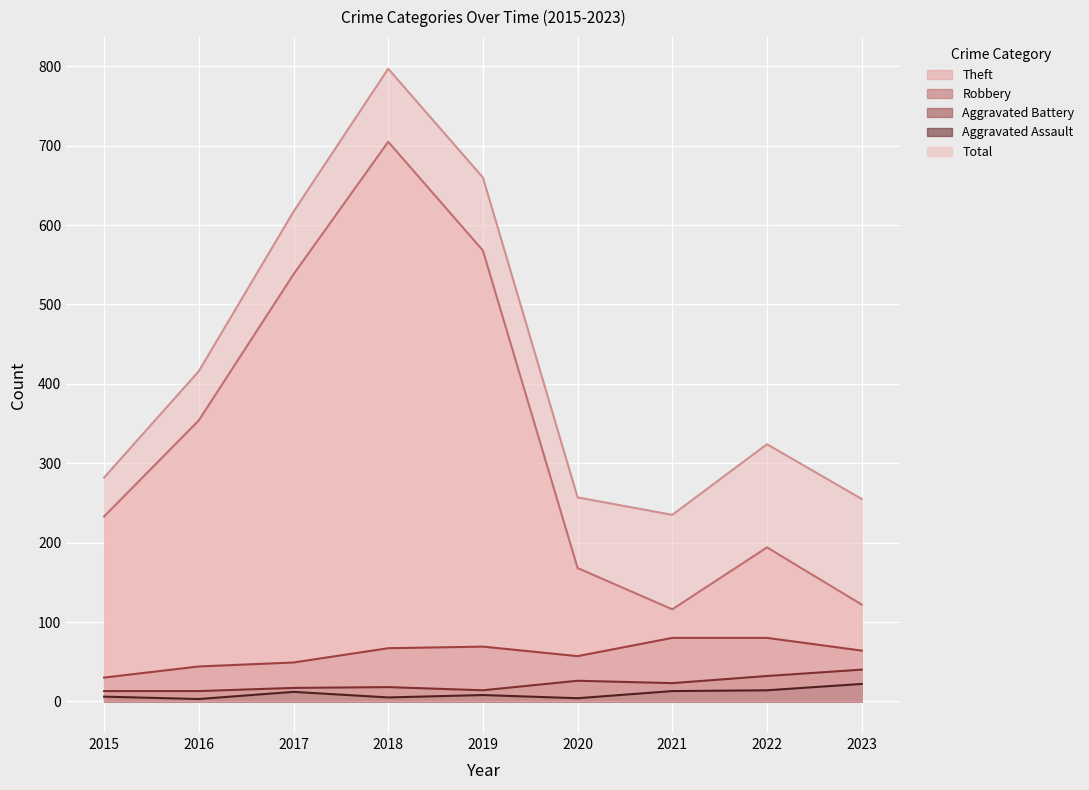

Is the value of Total at 2016 greater than the value of Aggravated Battery at 2018?

Yes